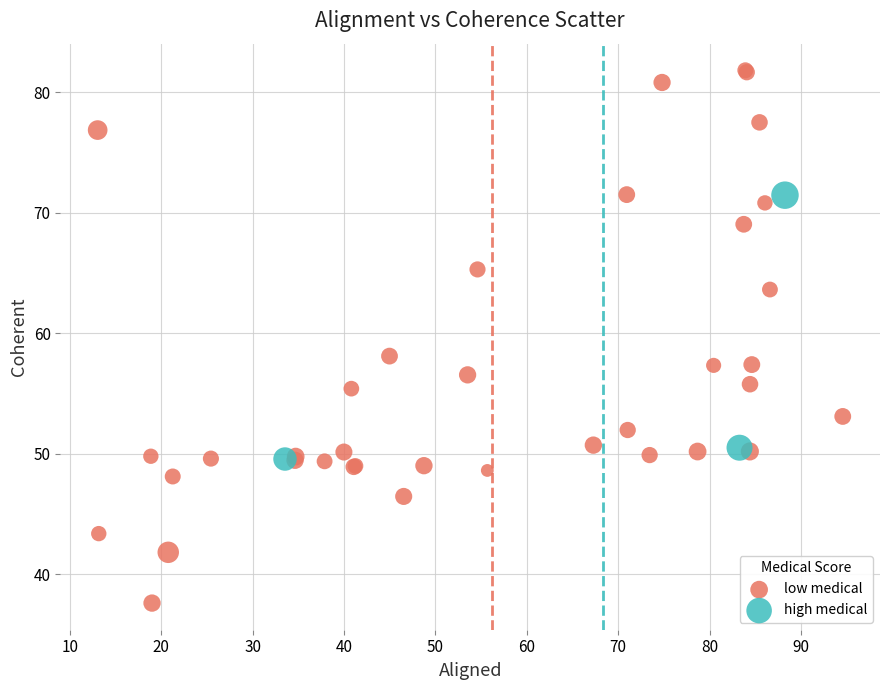

Which series has the widest spread of Y values?

low medical